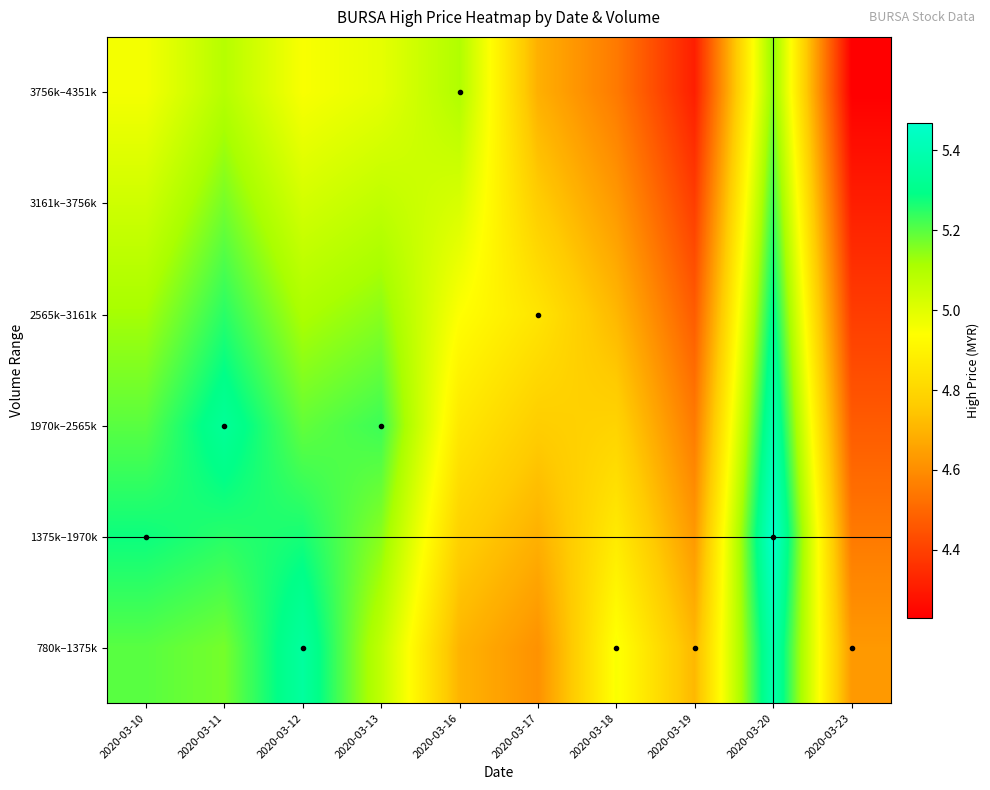

What is the spread (max minus min) of values at 2020-03-12?

0.4